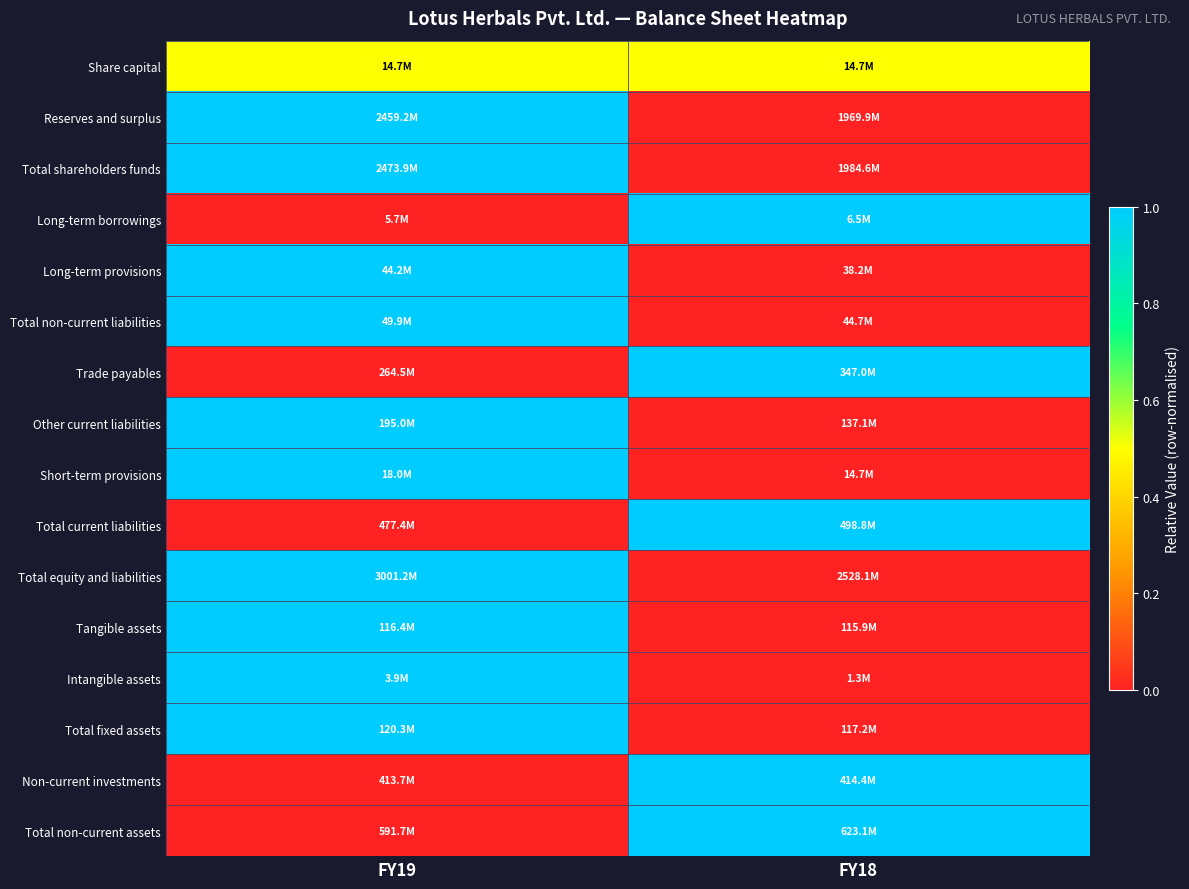

What is the greatest value displayed?

1.0